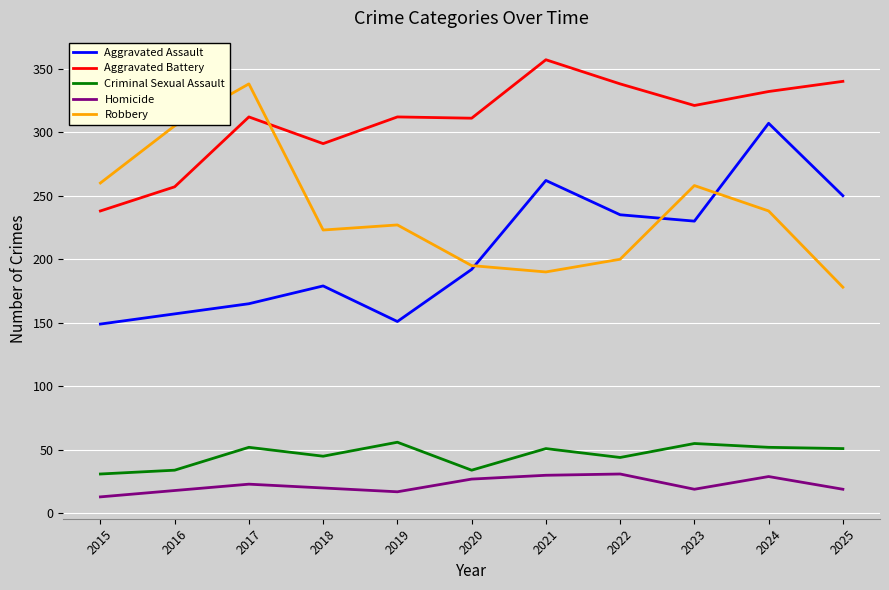

Is it true that Aggravated Assault equals 151 at 2019?

True